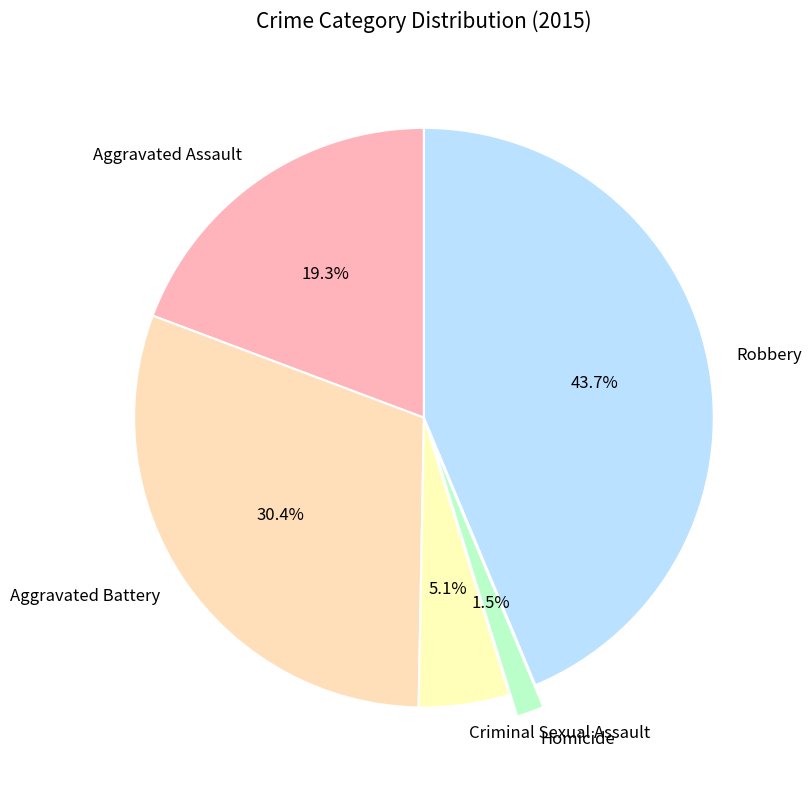

Is Robbery the majority of the pie?

No